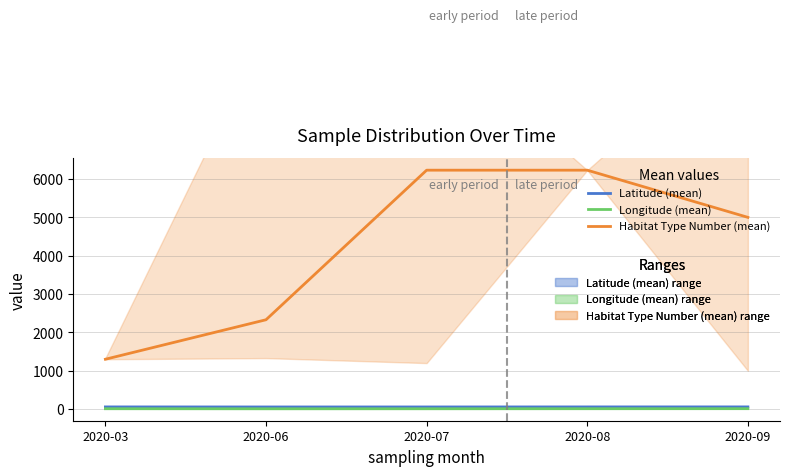

Rank the series by their maximum value, from highest to lowest.

Habitat Type Number (mean), Latitude (mean), Longitude (mean)